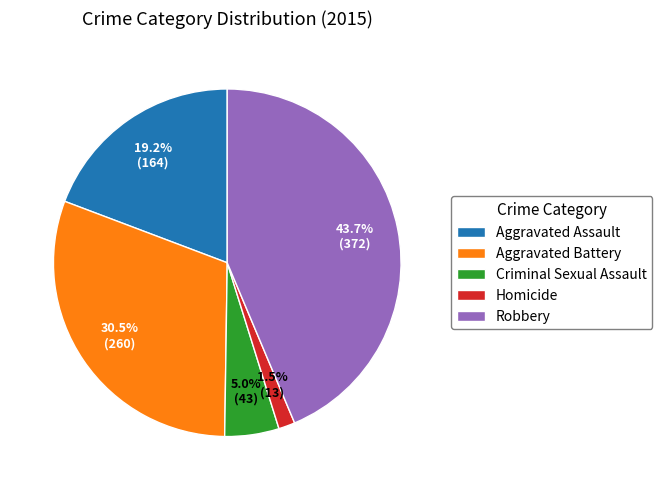

What is the ratio of the value at Aggravated Assault to the value at Robbery?

0.4